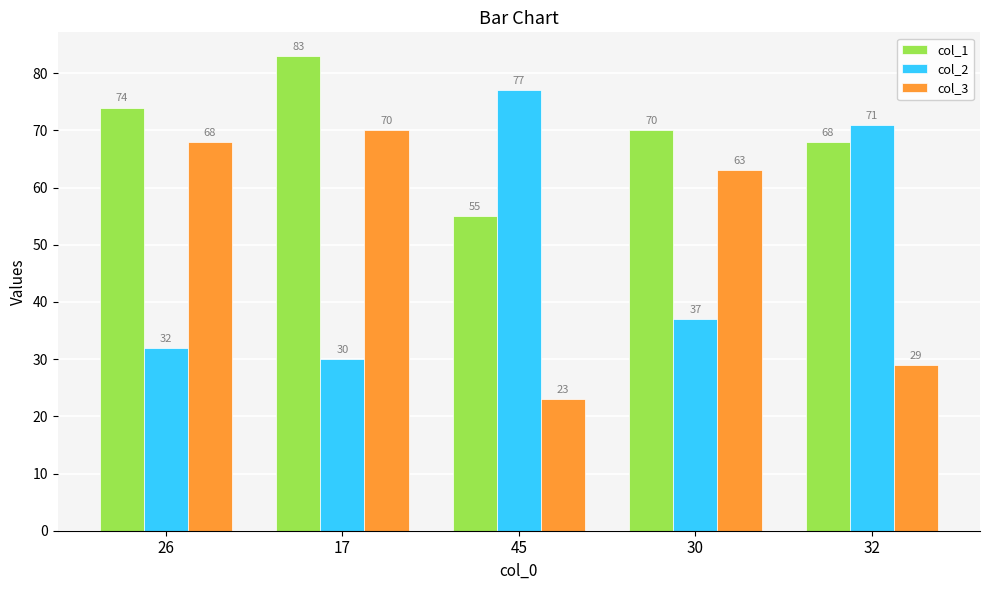

Read the col_3 value at 17, to the nearest 10.

70